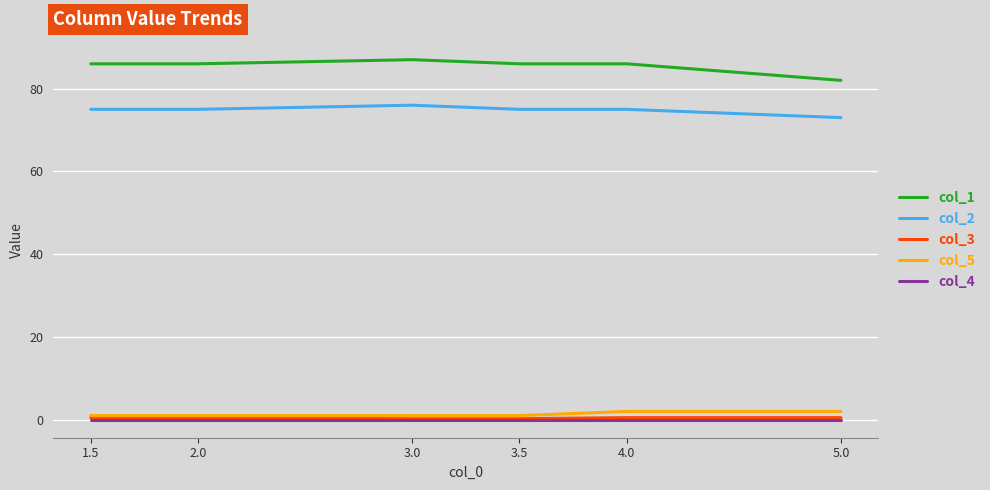

Is it true that col_4 equals 0.0 at 5.0?

True